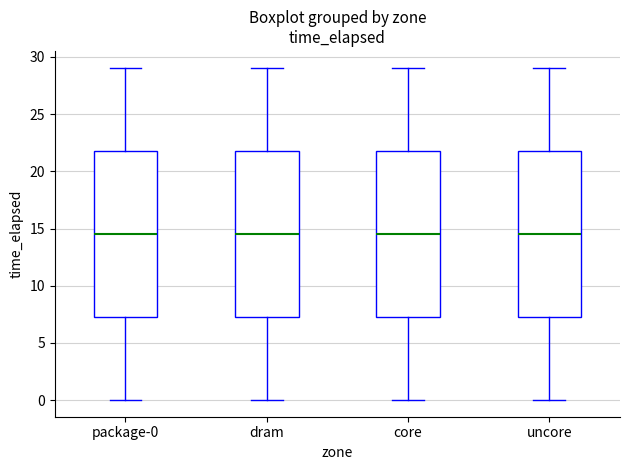

Reading left to right, read every box against the y-axis: the position of its median line, the range the box covers, and the ends of its whiskers. The values are not printed on the chart, so give them approximately, as read against the axis.

package-0: median 14.5, box 7.5 to 22.0, whiskers 0.0 to 29.0
dram: median 14.5, box 7.5 to 22.0, whiskers 0.0 to 29.0
core: median 14.5, box 7.5 to 22.0, whiskers 0.0 to 29.0
uncore: median 14.5, box 7.5 to 22.0, whiskers 0.0 to 29.0